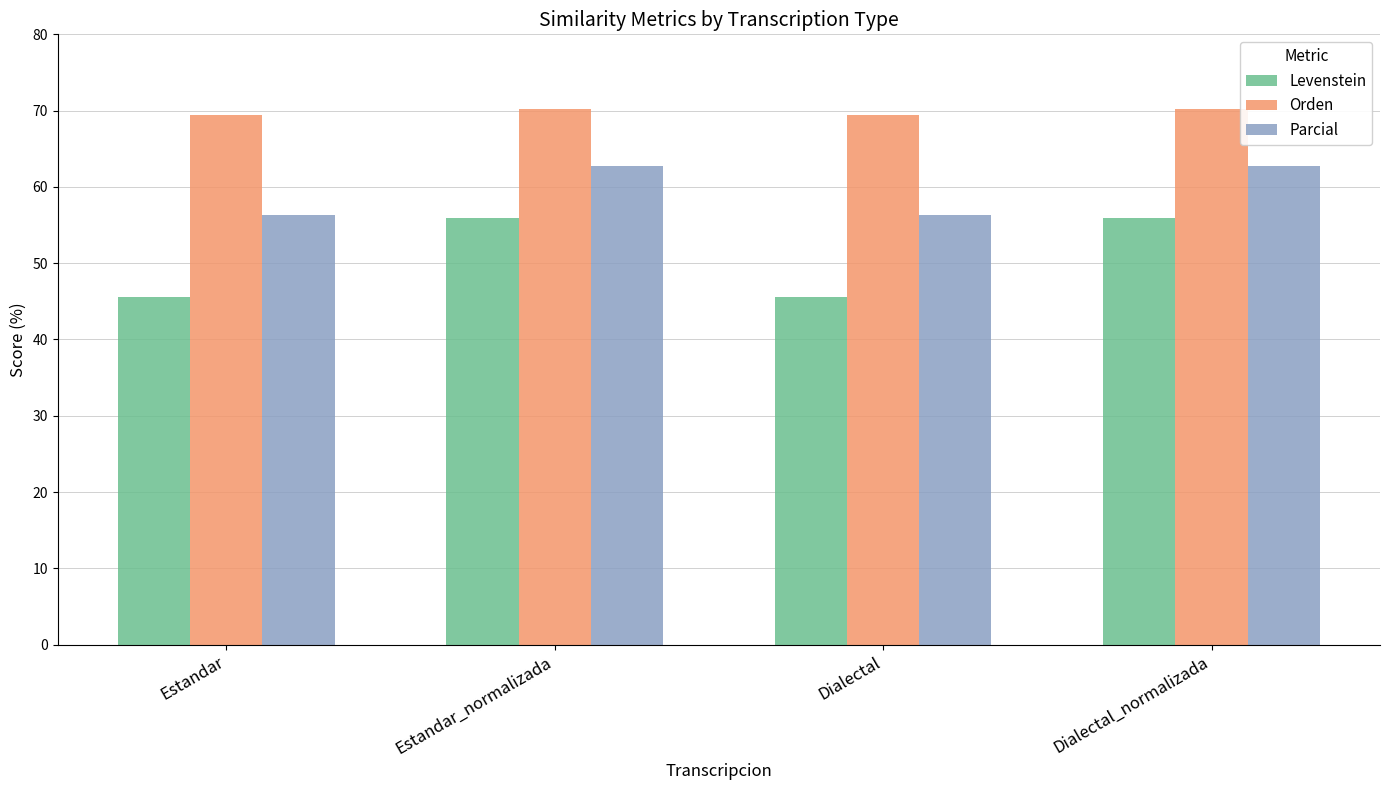

What is the label of the 1st bar from the left?

Estandar